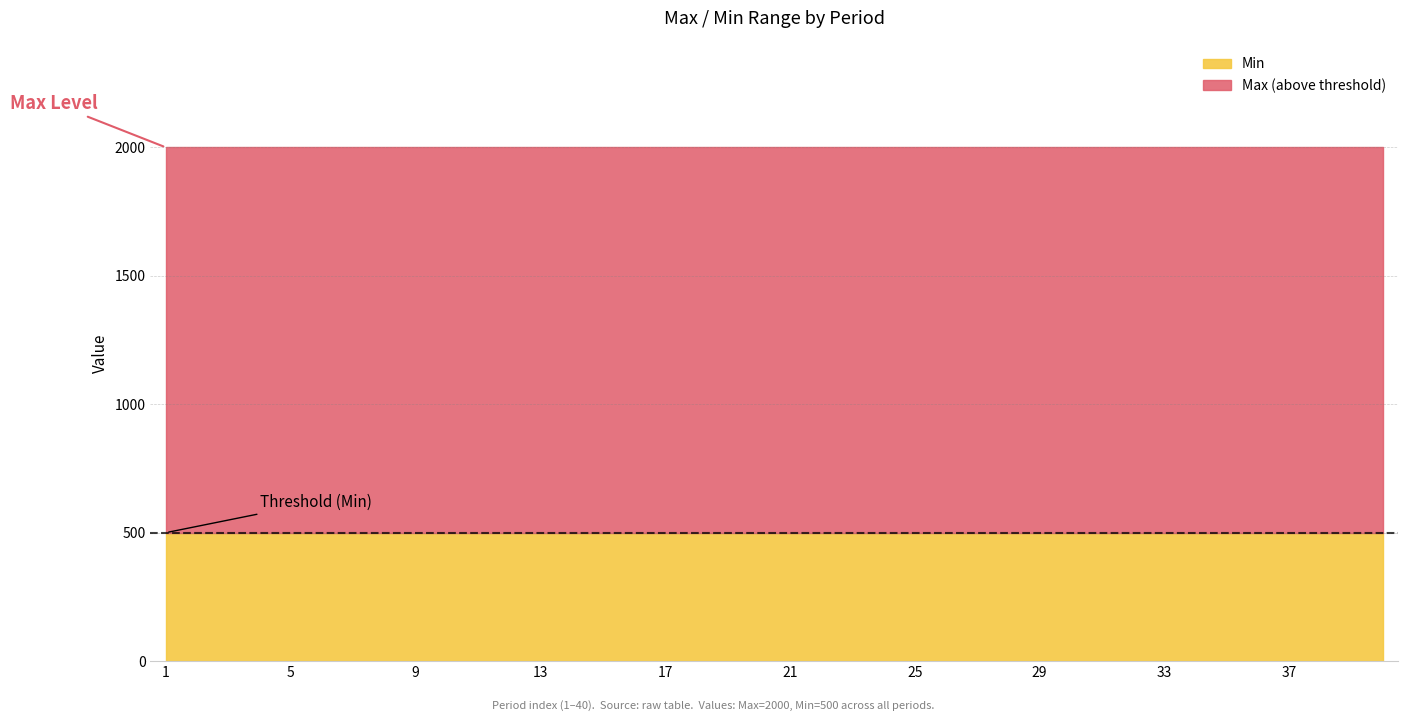

How many categories are shown in the chart?

40